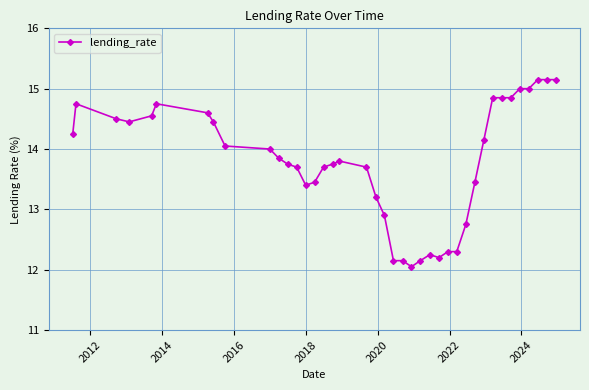

What is the maximum value shown in the chart?

15.2